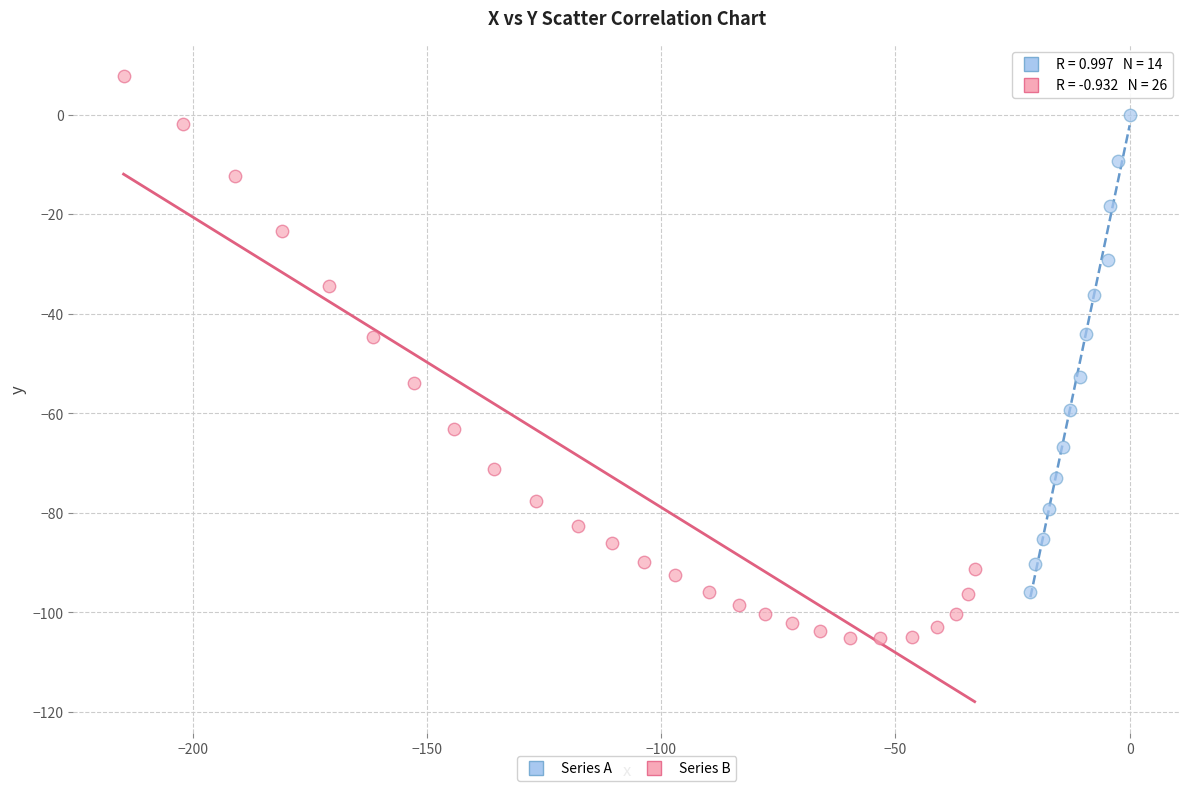

Which series contains the lowest Y value?

Series B